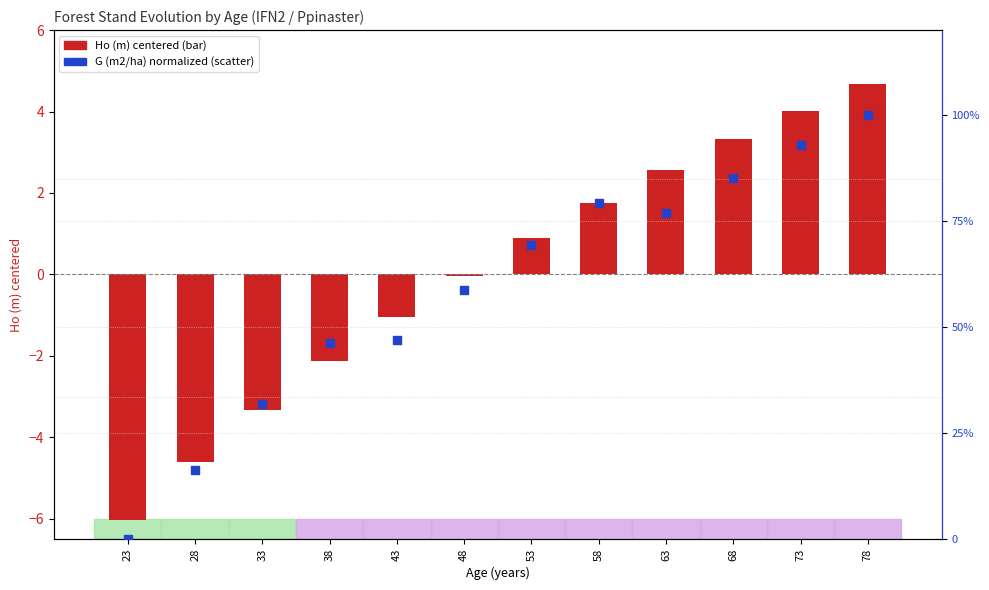

Is the value of Ho (m) centered at 68 greater than the value of G (m2/ha) norm at 73?

No